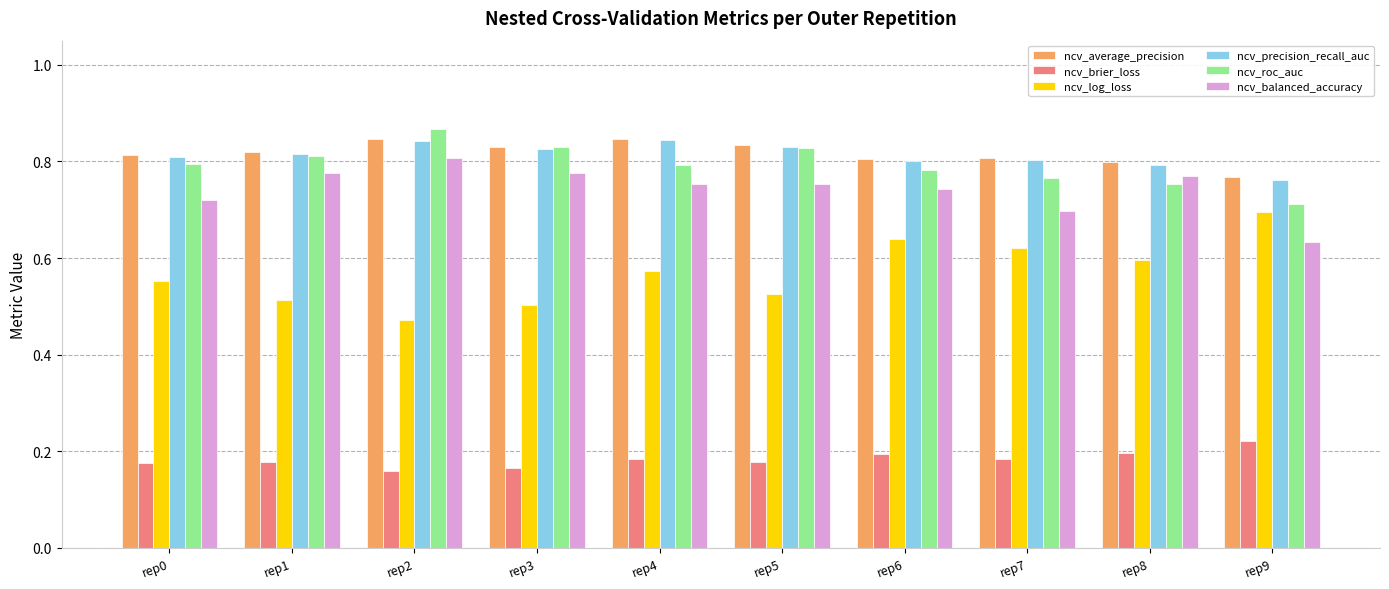

What are all the series names shown in the legend?

ncv_average_precision, ncv_brier_loss, ncv_log_loss, ncv_precision_recall_auc, ncv_roc_auc, ncv_balanced_accuracy